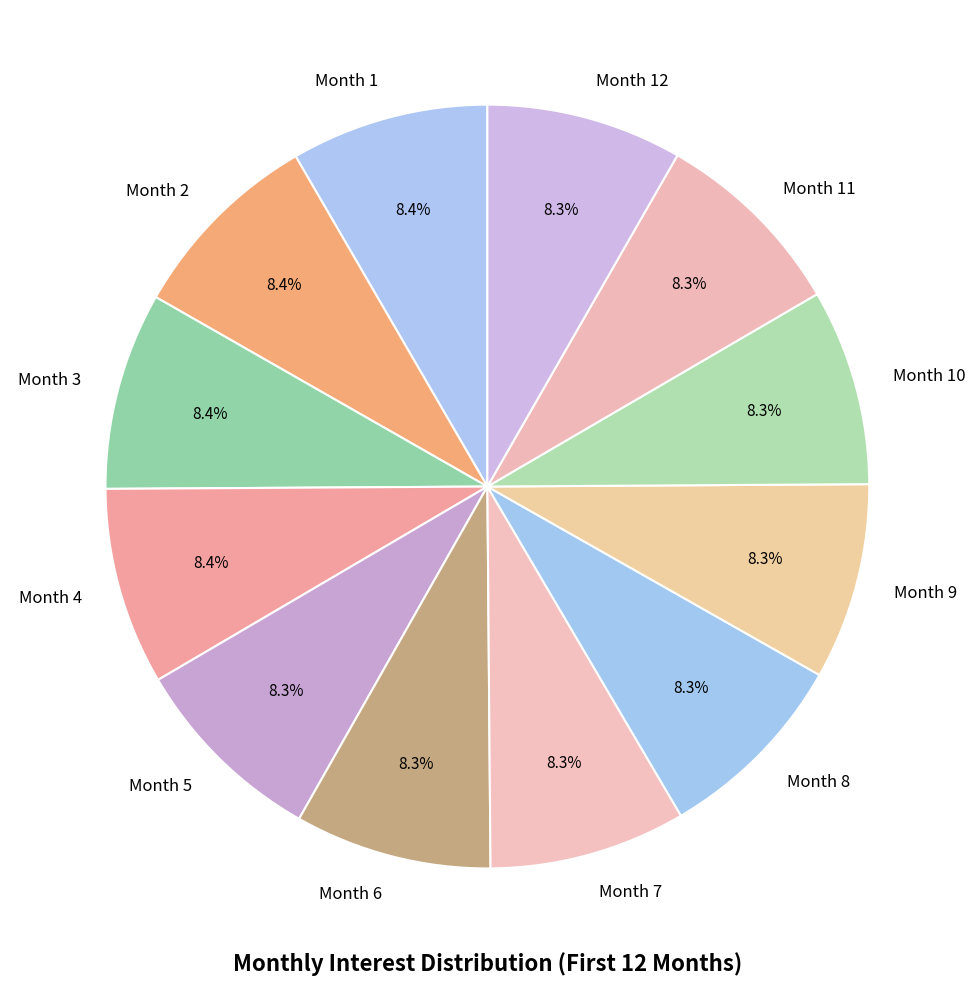

What percentage do Month 10 and Month 3 together represent?

16.7%